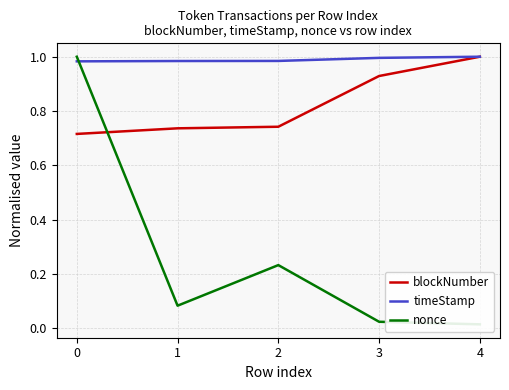

What are all the series names shown in the legend?

blockNumber, timeStamp, nonce